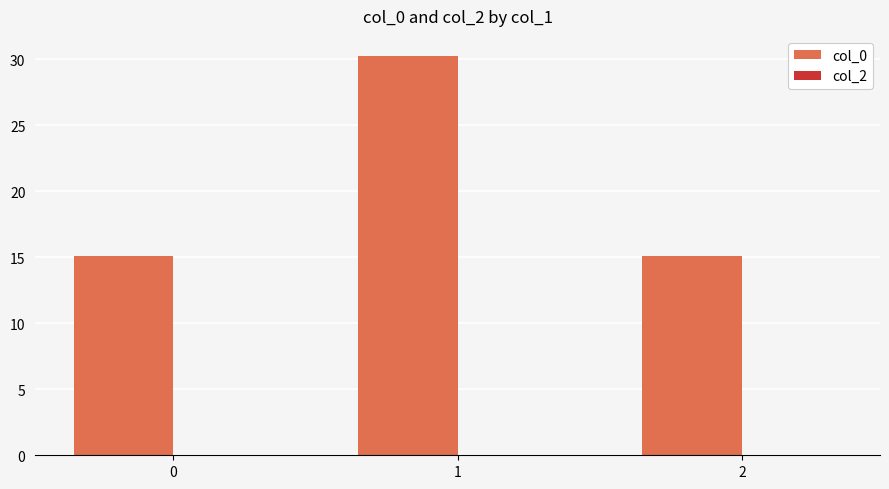

Are the bars horizontal?

No